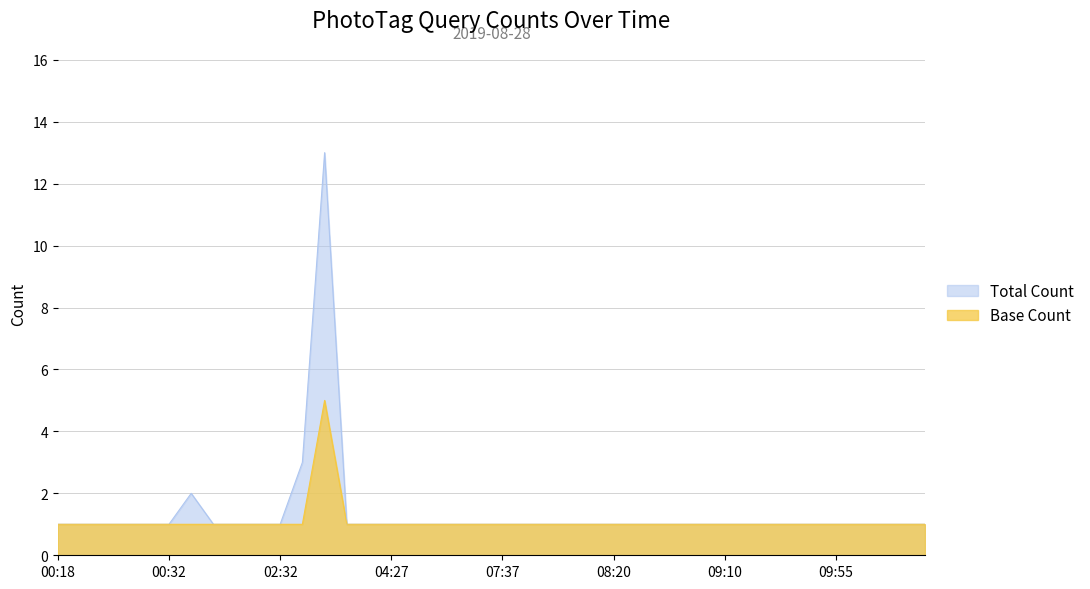

Is it true that the value at 02:35 is 22?

False